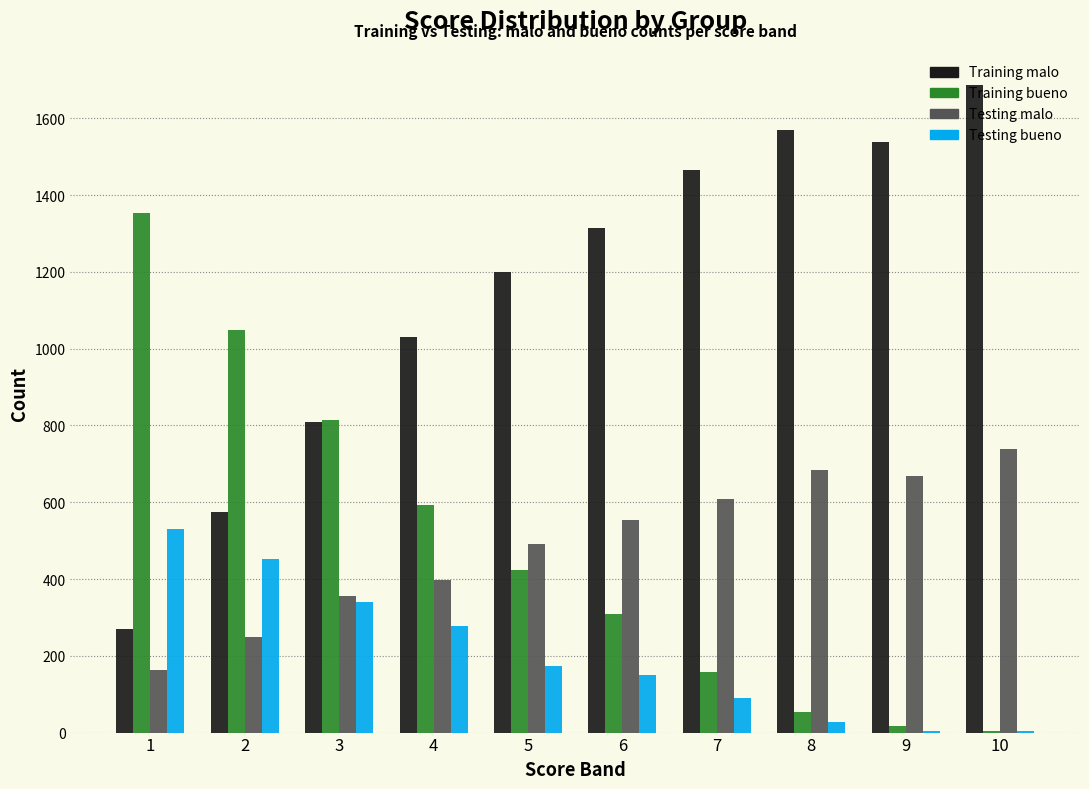

What is the sum of all Training malo values?

11457